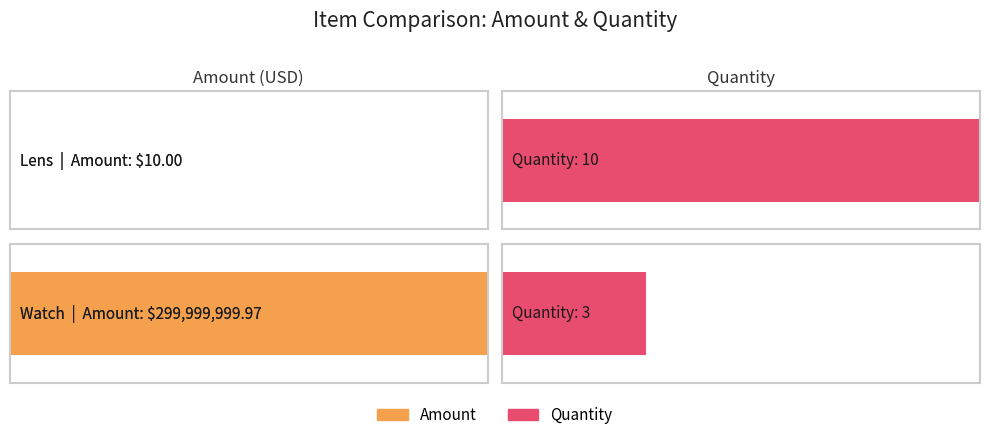

How many bars are there in each group?

2